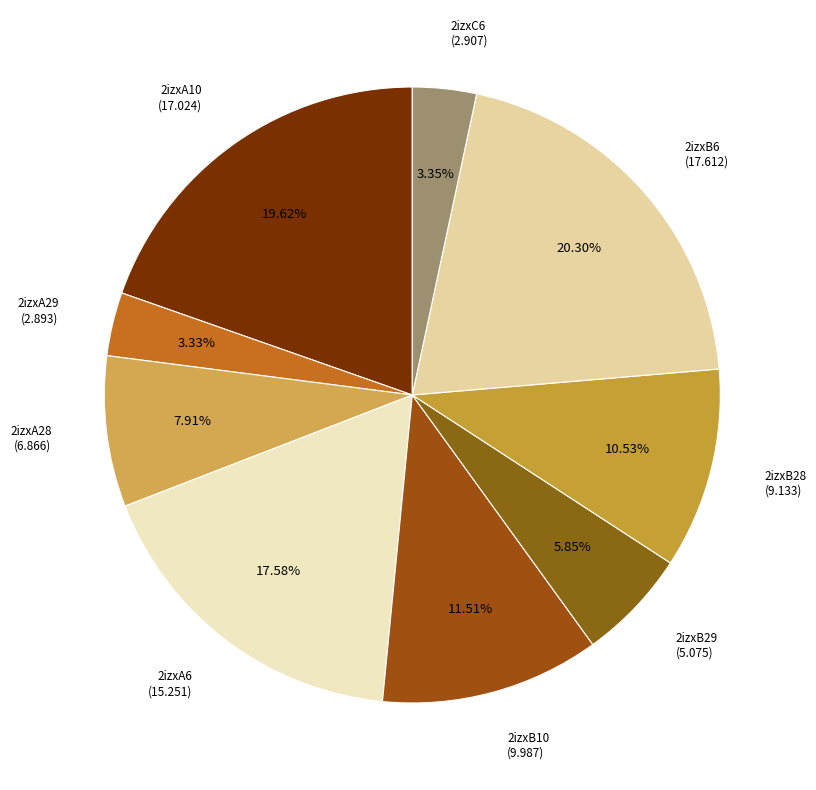

How many segments does this pie chart have?

9